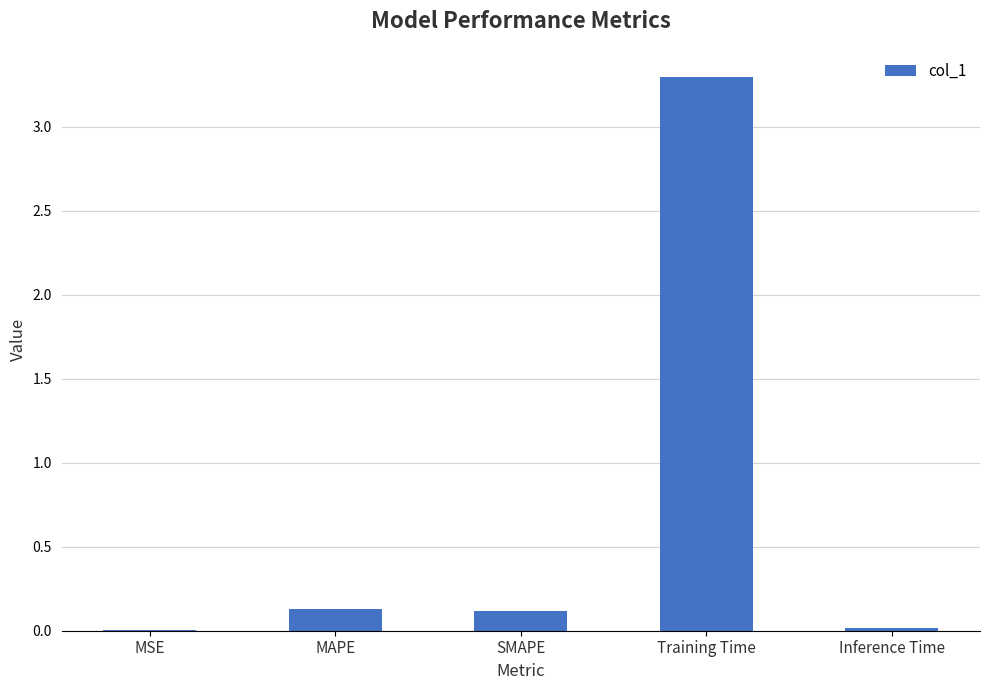

What is the average value?

0.7